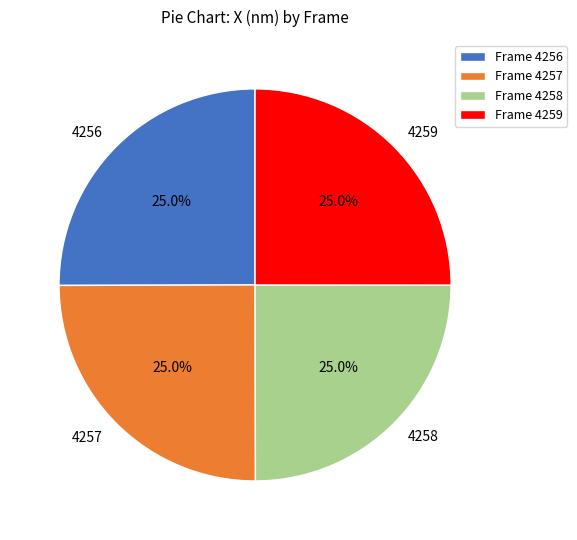

Count the number of slices in the pie.

4